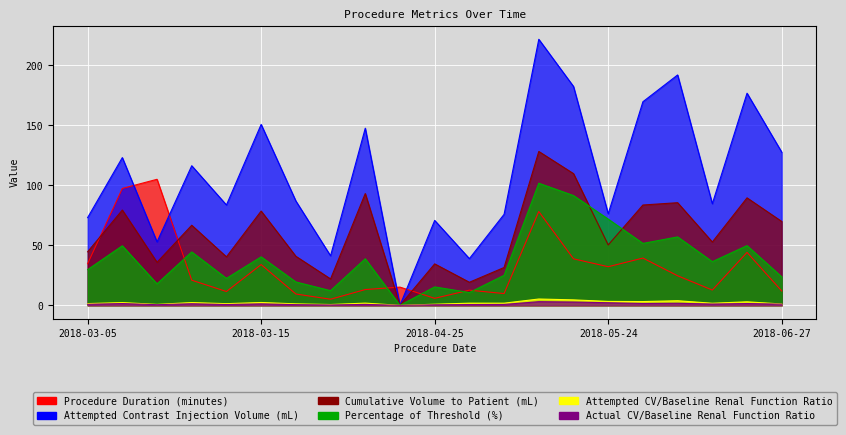

What is the maximum value shown in the chart?

221.7